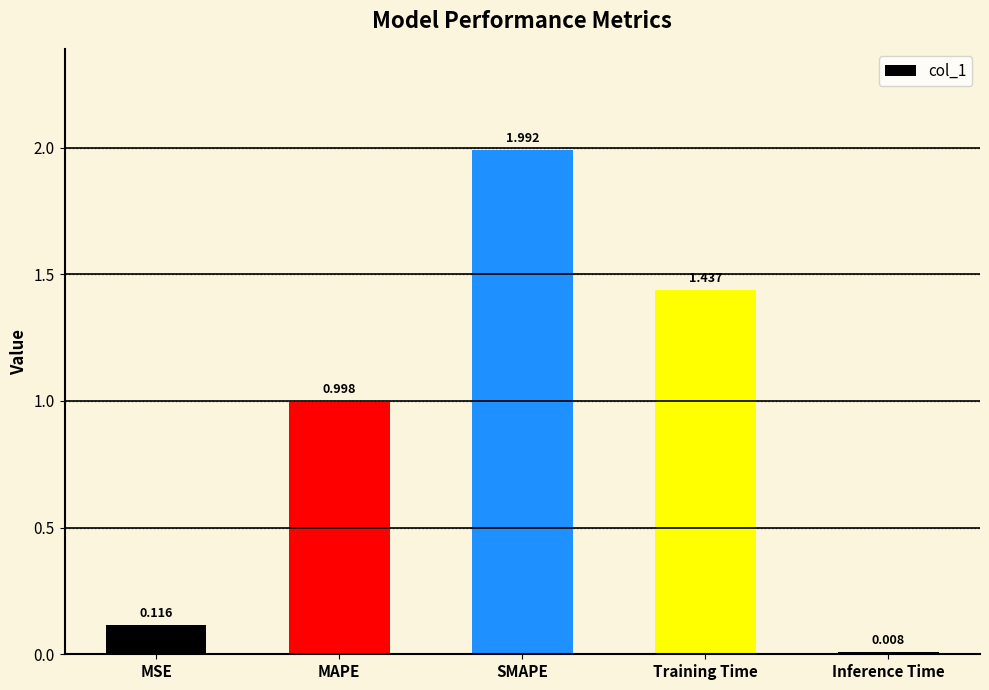

What is the maximum value shown in the chart?

2.0